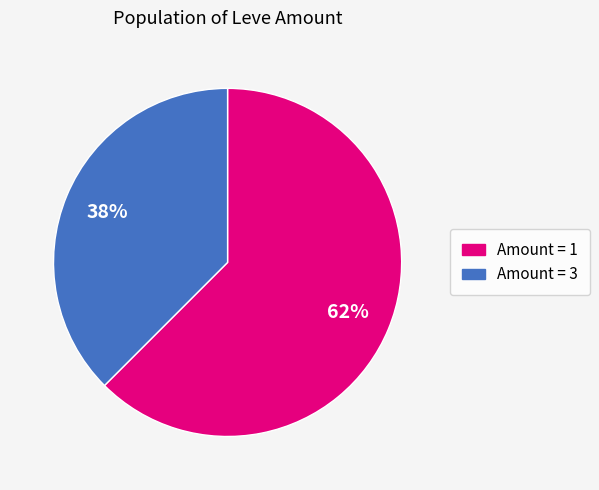

To the nearest percent, what is the average slice percentage?

50%